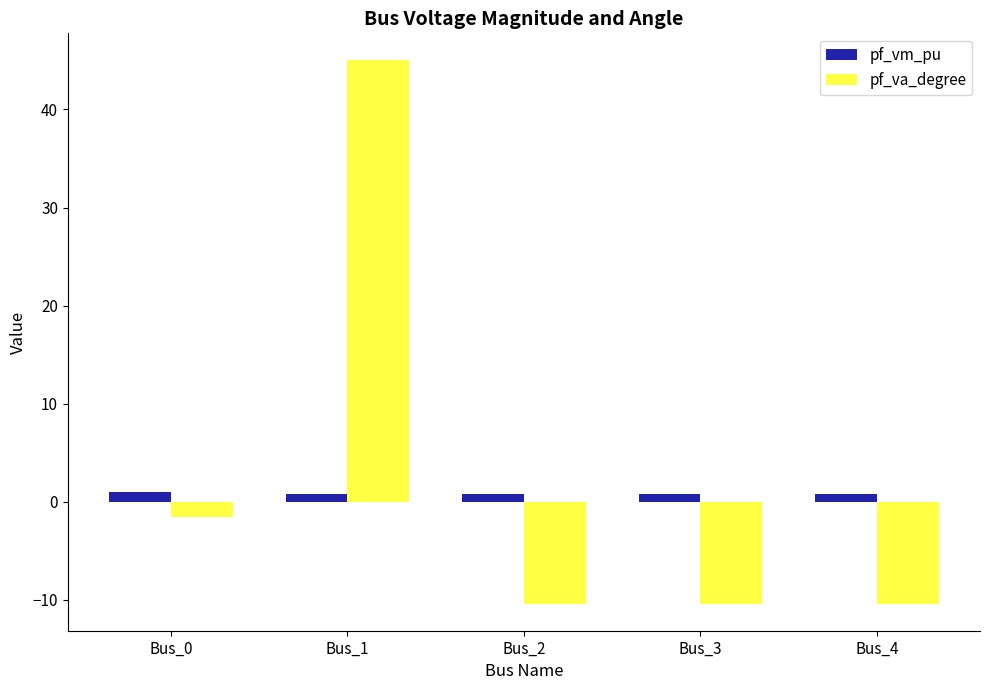

How many positive values does the pf_va_degree series have?

1